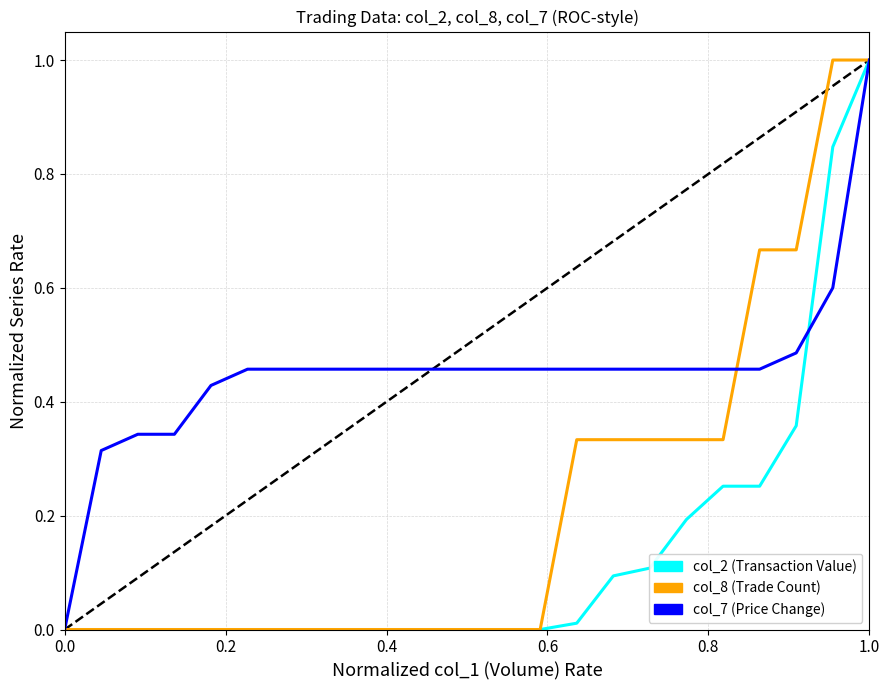

What is the greatest value displayed?

1.0